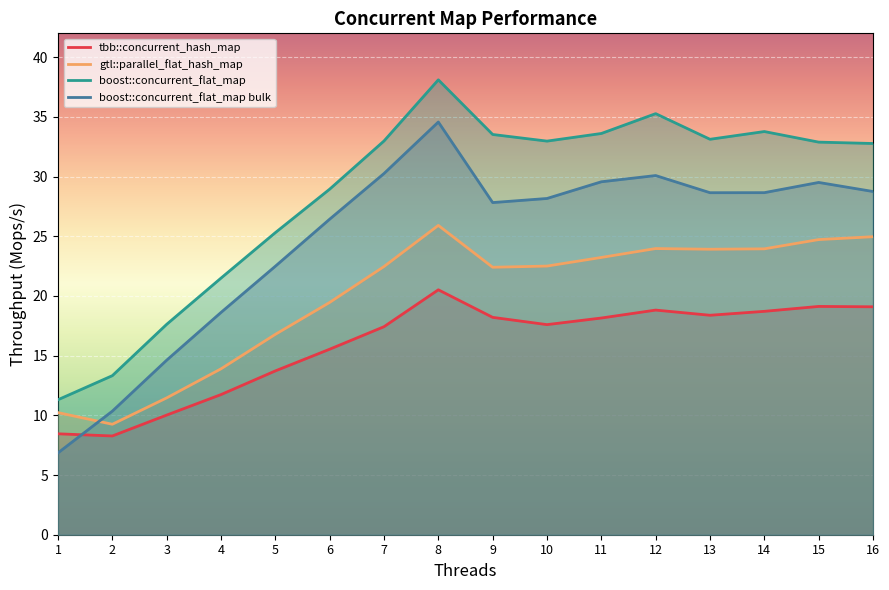

Count the number of data series in this chart.

4